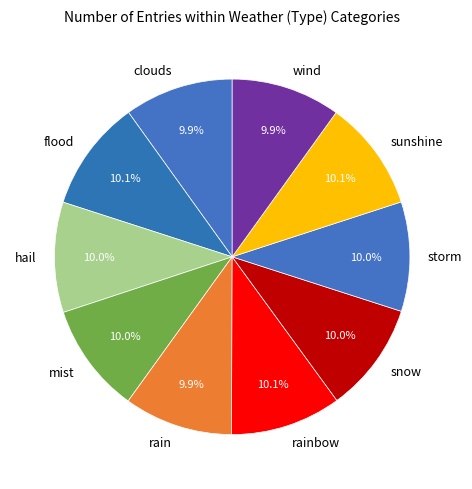

True or false: snow accounts for 20% of the total.

False